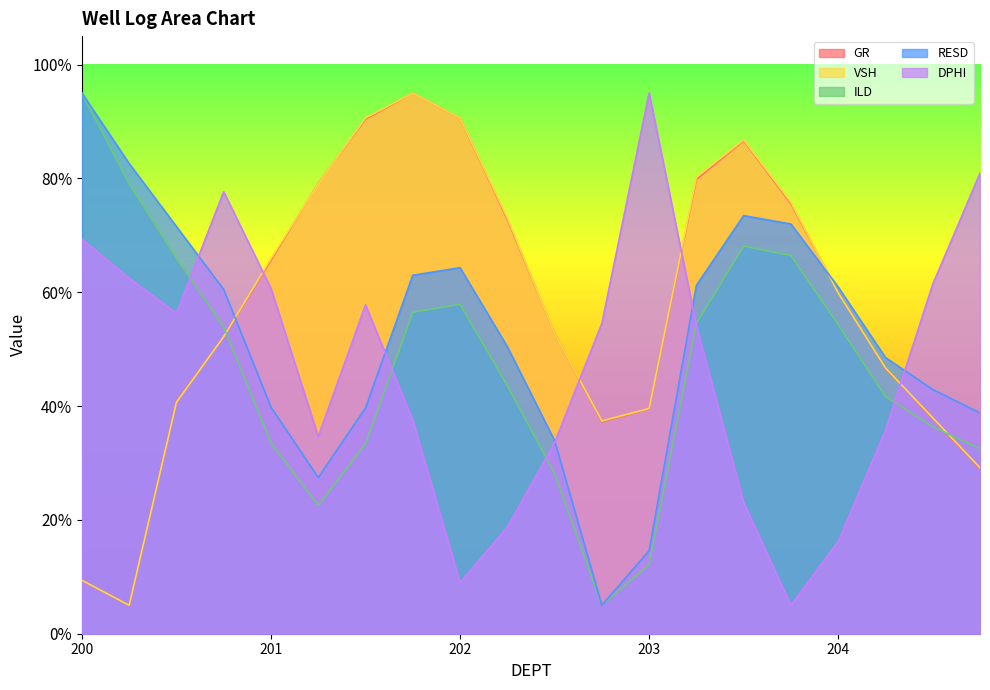

What are all the series names shown in the legend?

GR, VSH, ILD, RESD, DPHI